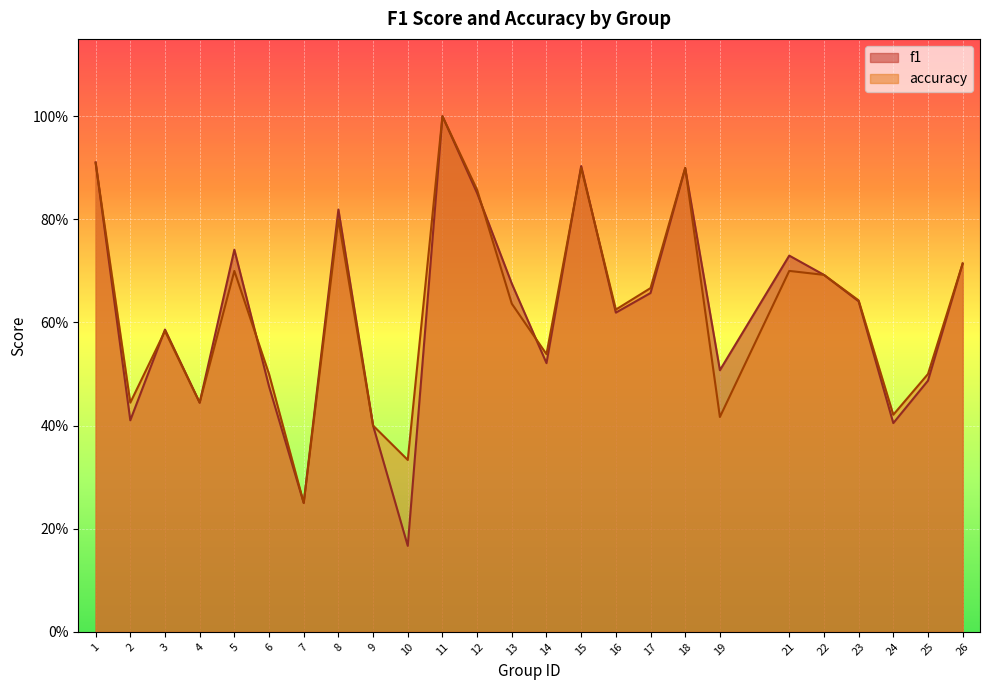

True or false: f1 and accuracy intersect in this chart.

True